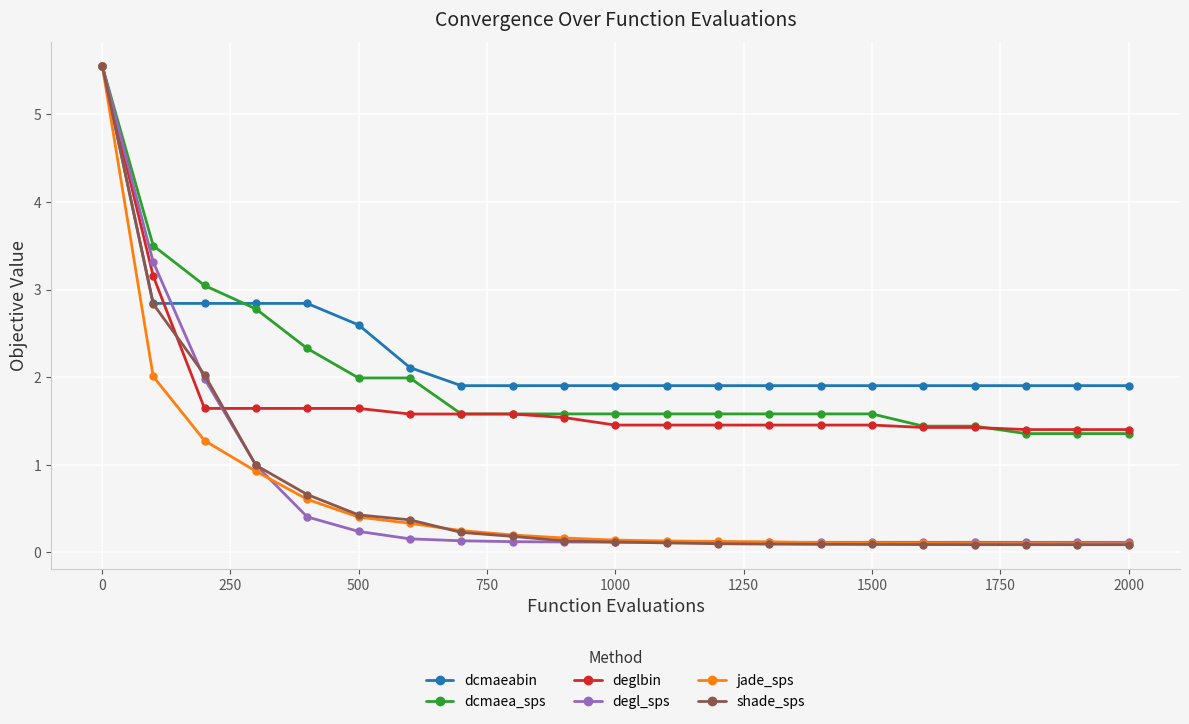

What is the value of the degl_sps point at the 4th from the left?

1.0